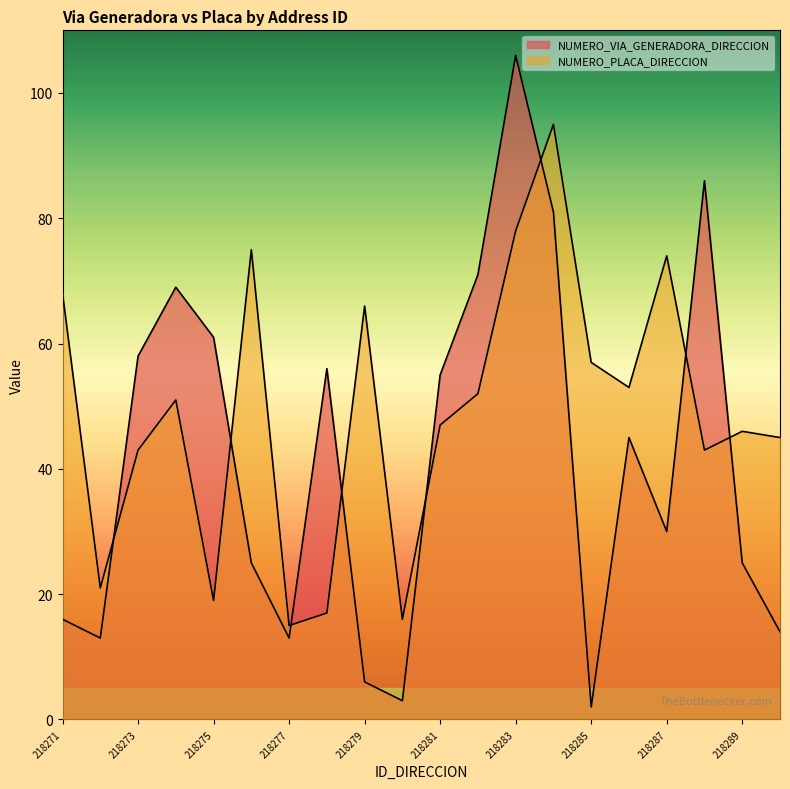

How many lines are shown in the chart?

2